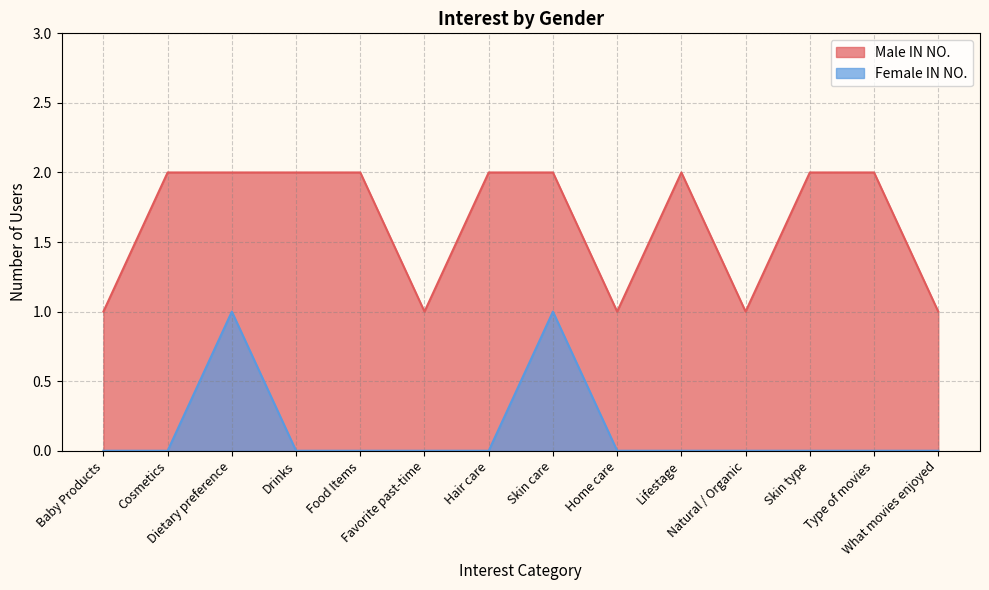

At which category does Male IN NO. reach its first local valley?

Favorite past-time